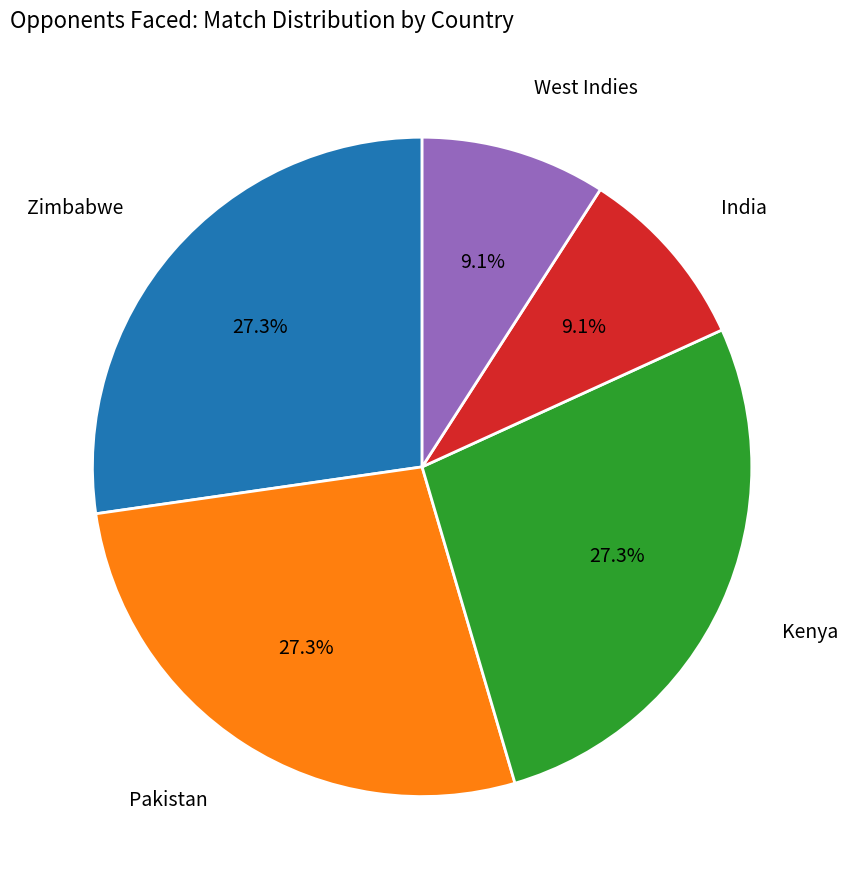

To the nearest percent, what portion does West Indies represent?

9%